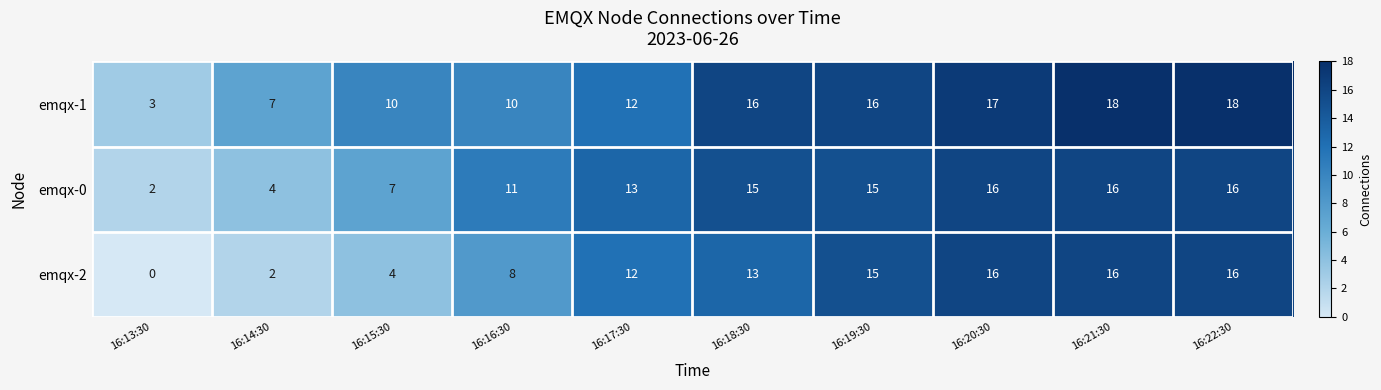

Reading left to right, what are all the values shown in this chart?

emqx-1: 3	7	10	10	12	16	16	17	18	18
emqx-0: 2	4	7	11	13	15	15	16	16	16
emqx-2: 0	2	4	8	12	13	15	16	16	16